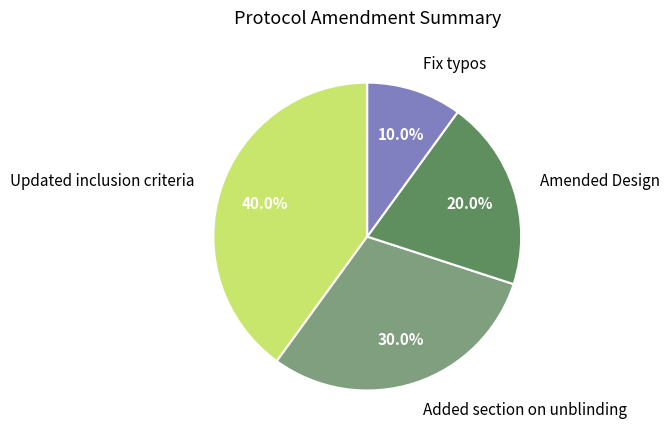

What is the ratio of the value at Added section on unblinding to the value at Amended Design?

1.5